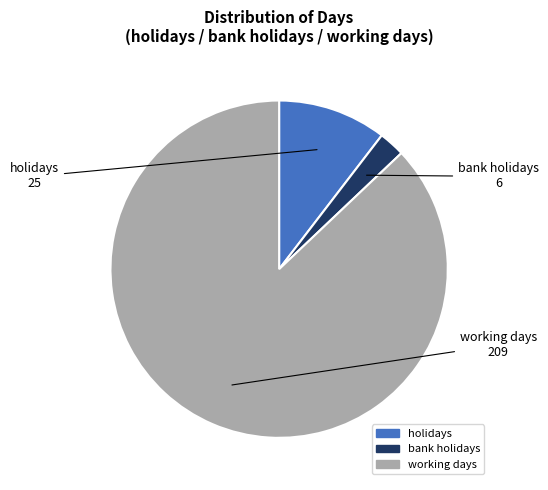

Does any single category account for the majority?

Yes